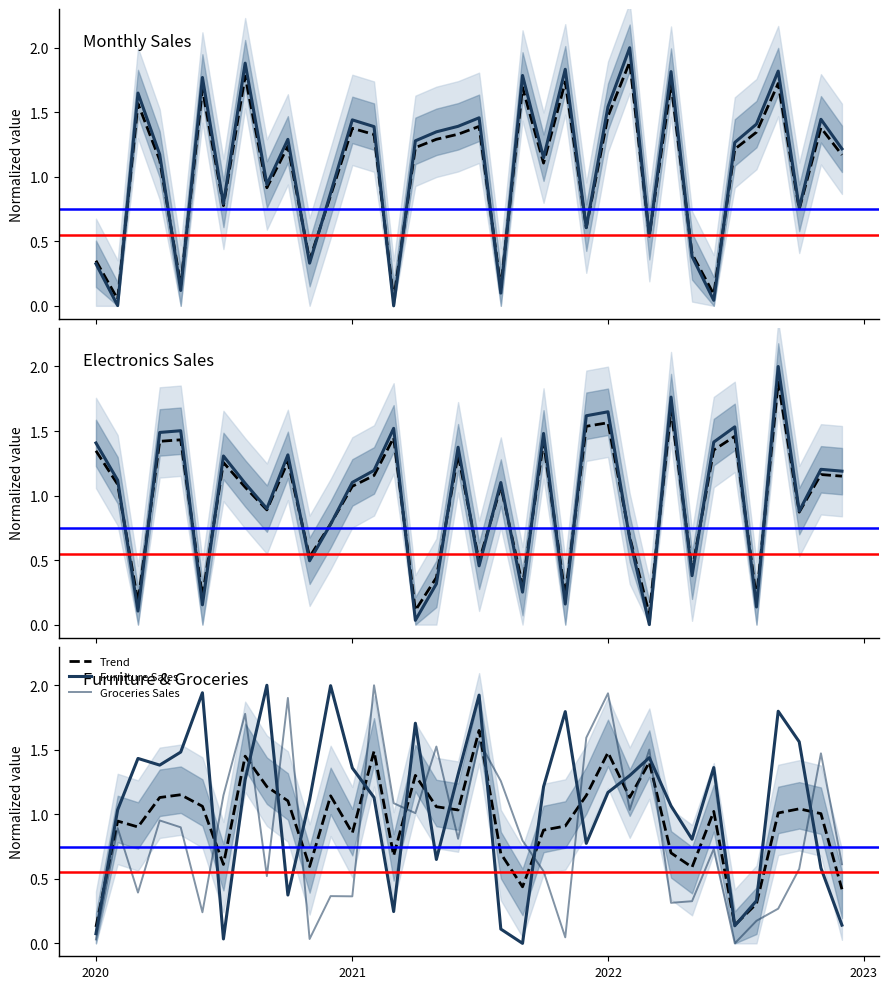

At how many categories does at least one series exceed 0?

36